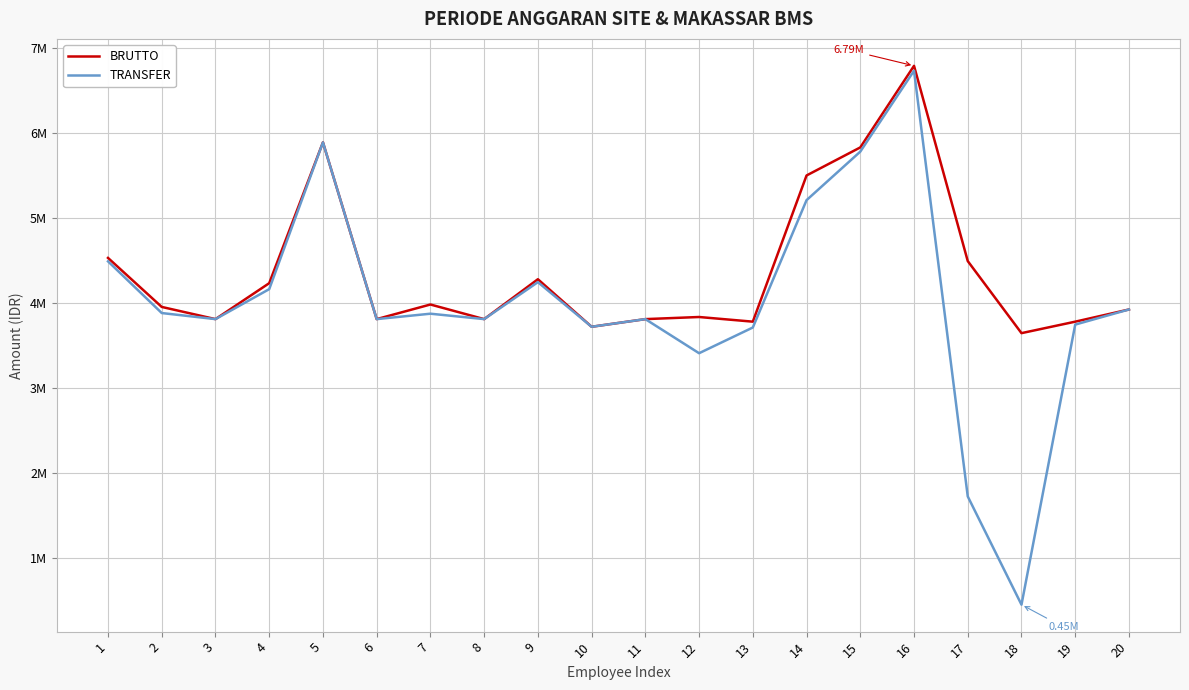

How many interior local peaks does the TRANSFER series have?

5